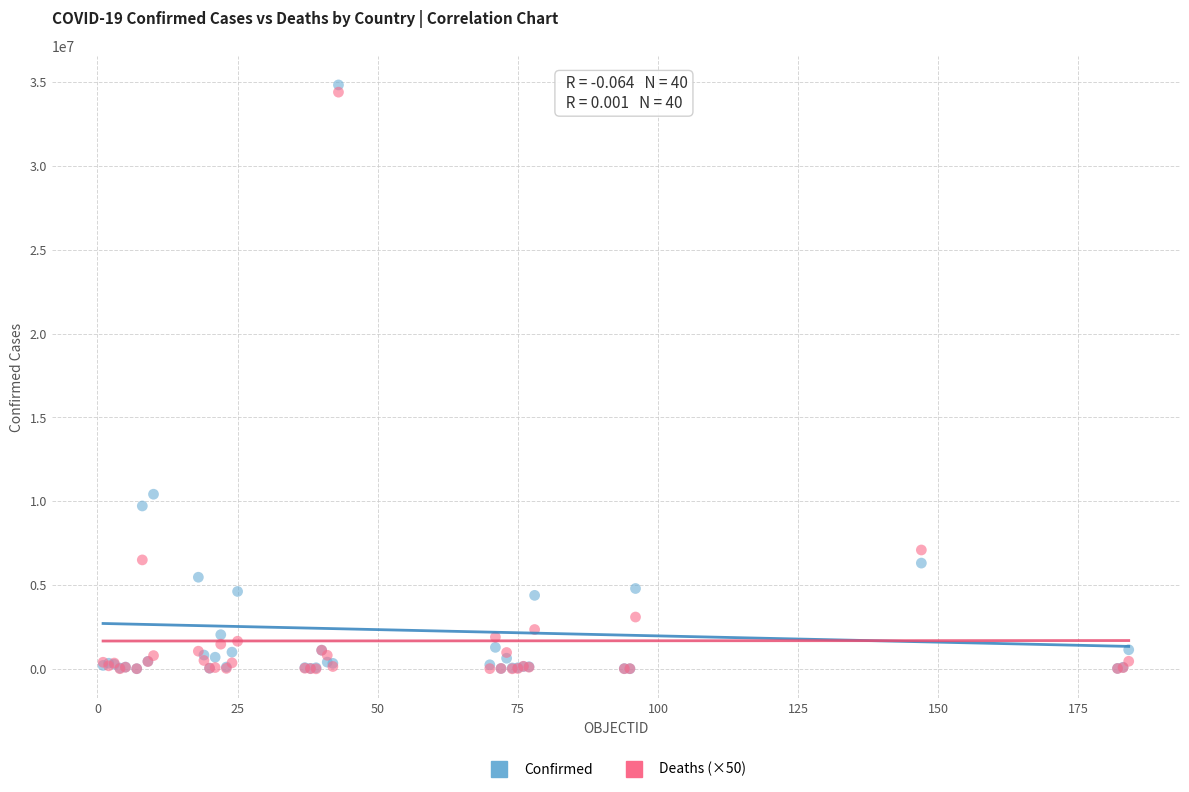

Across all series, what Y value is closest to 17425056?

10420857